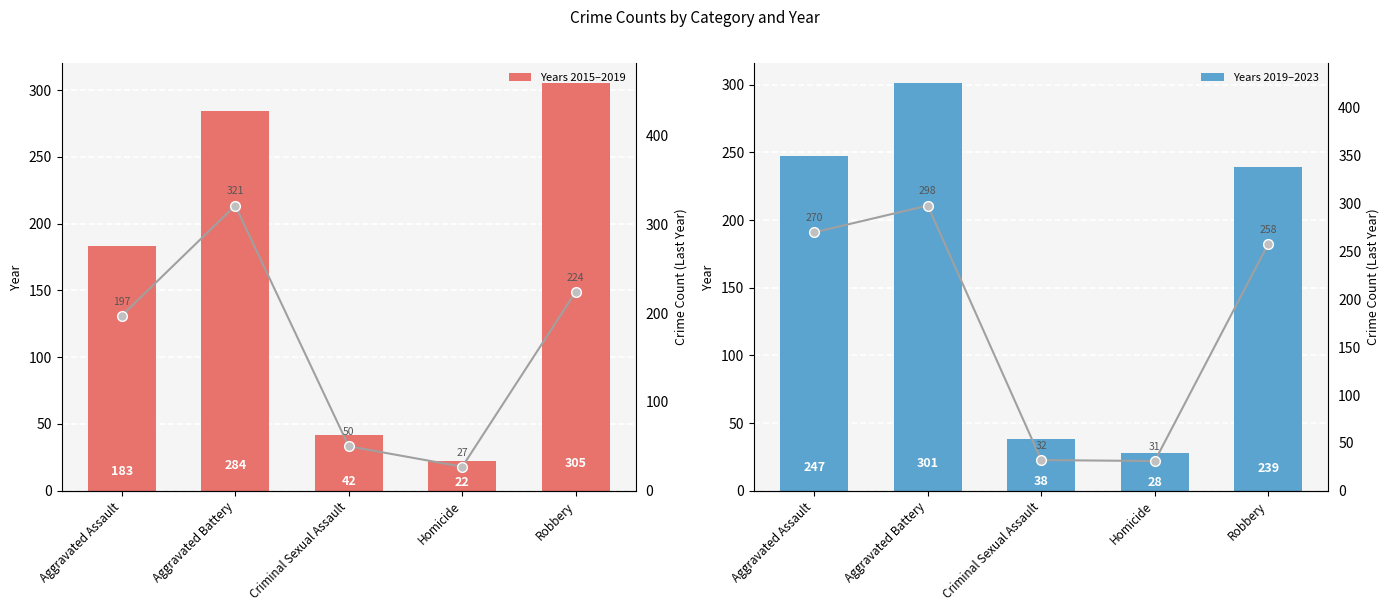

At Aggravated Battery, list the series in order from largest to smallest.

Years 2019–2023, Crime Count (Last Year), Years 2015–2019